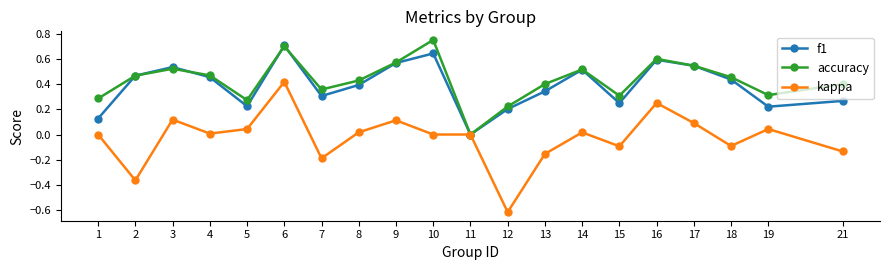

The value of f1 at 10 is 0.9. True or false?

False